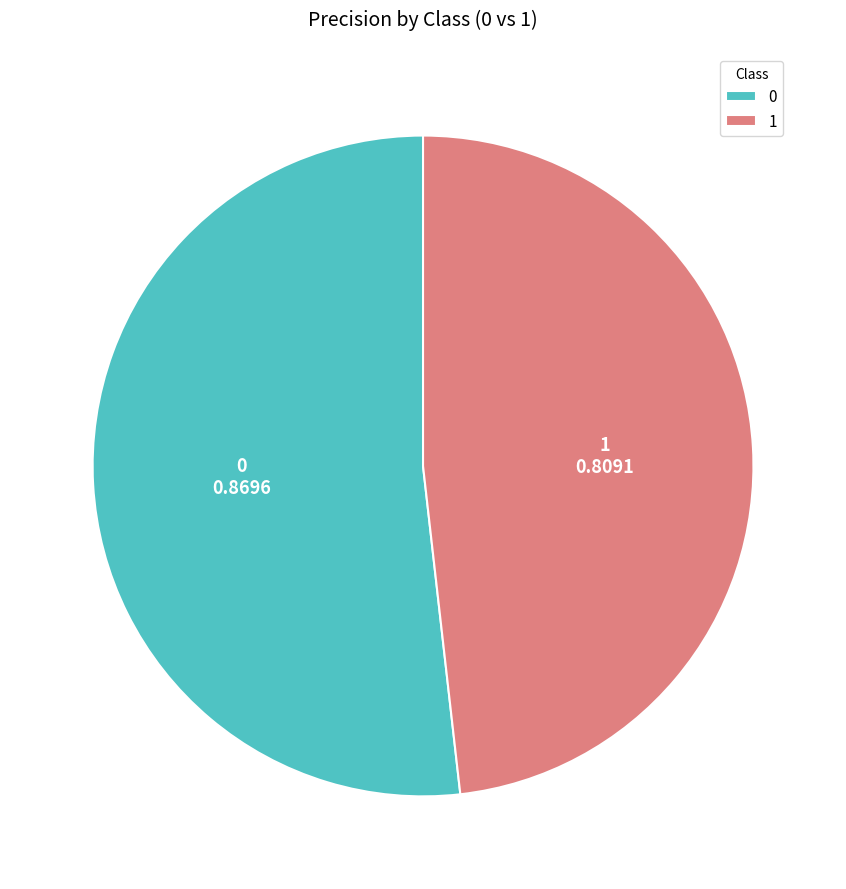

The 0 slice represents 39% of the pie. True or false?

False